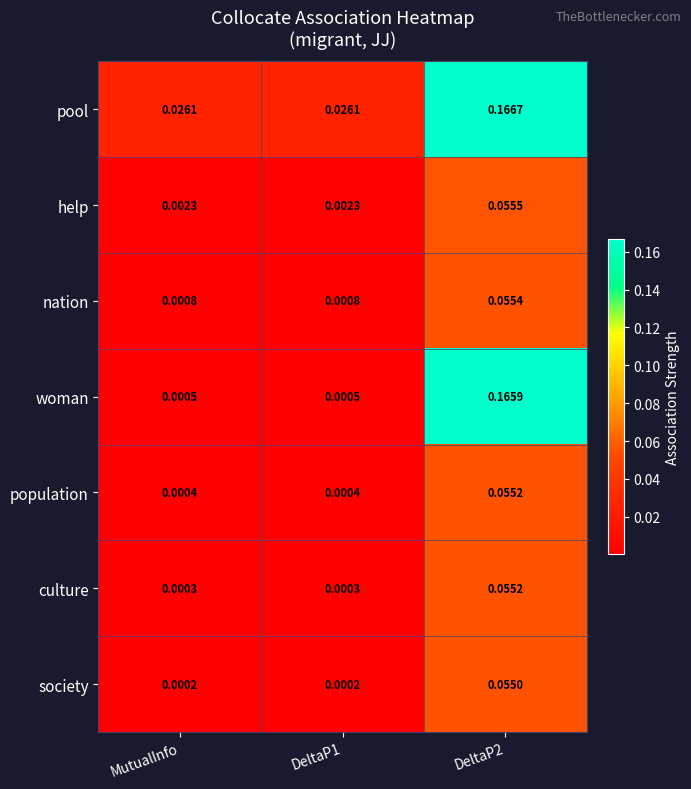

Which series has the widest spread of values?

woman